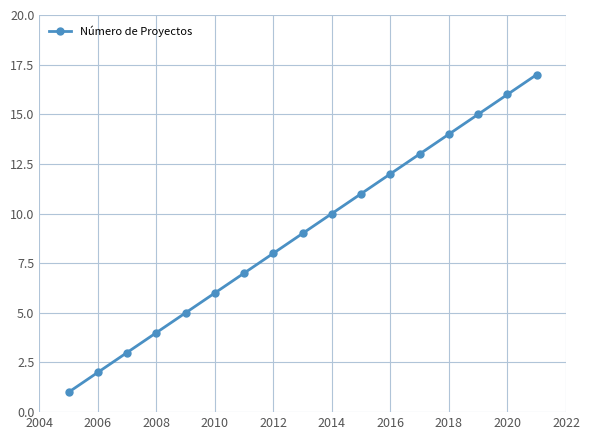

What is the greatest value displayed?

17